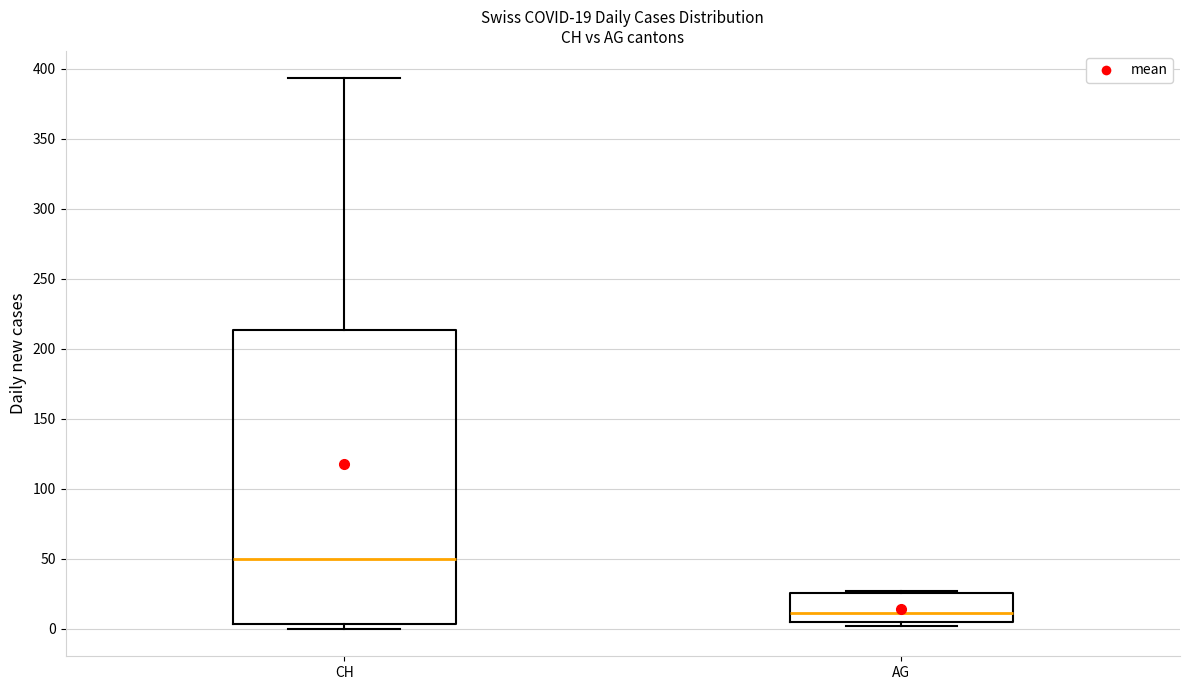

Comparing the boxes themselves (not the whiskers), which one is the tallest?

CH